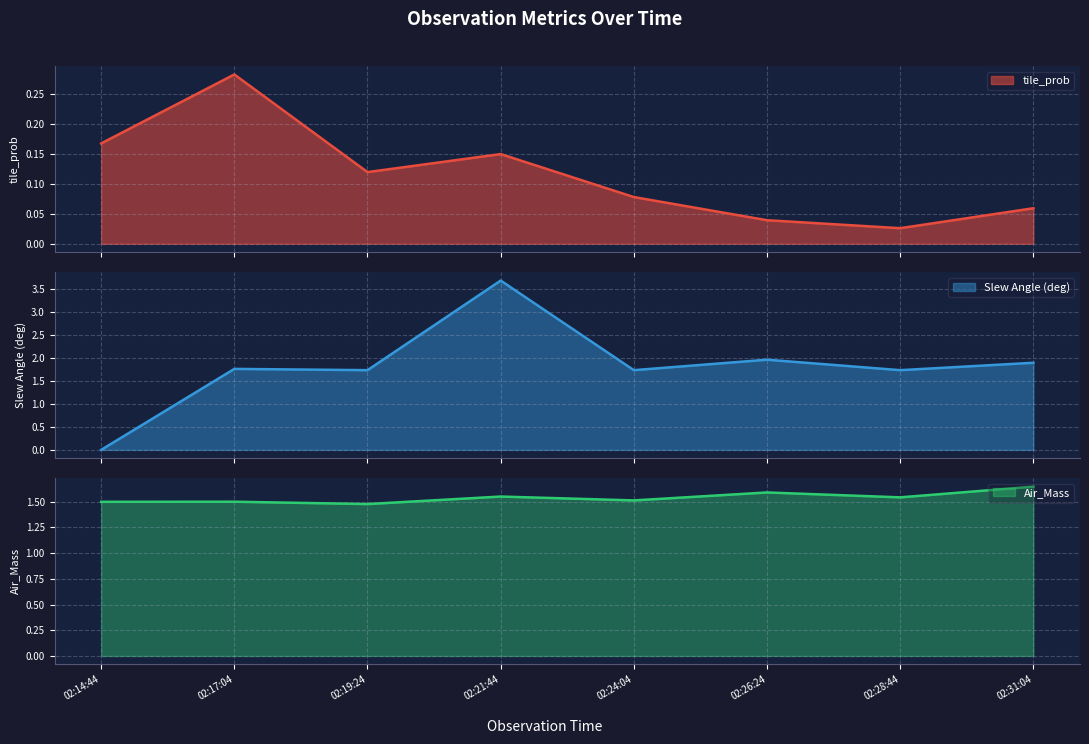

True or false: Slew Angle (deg) and tile_prob intersect in this chart.

True